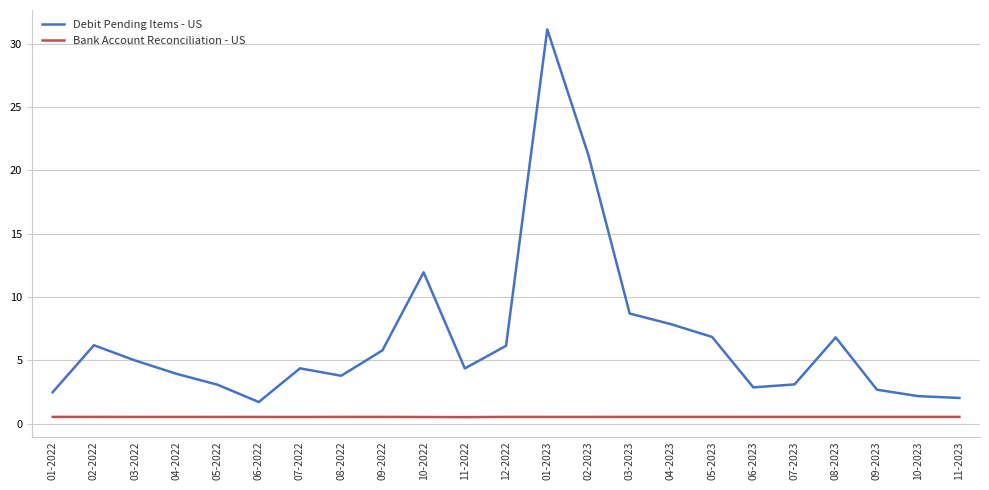

Which series changed the most between 08-2022 and 10-2022?

Debit Pending Items - US